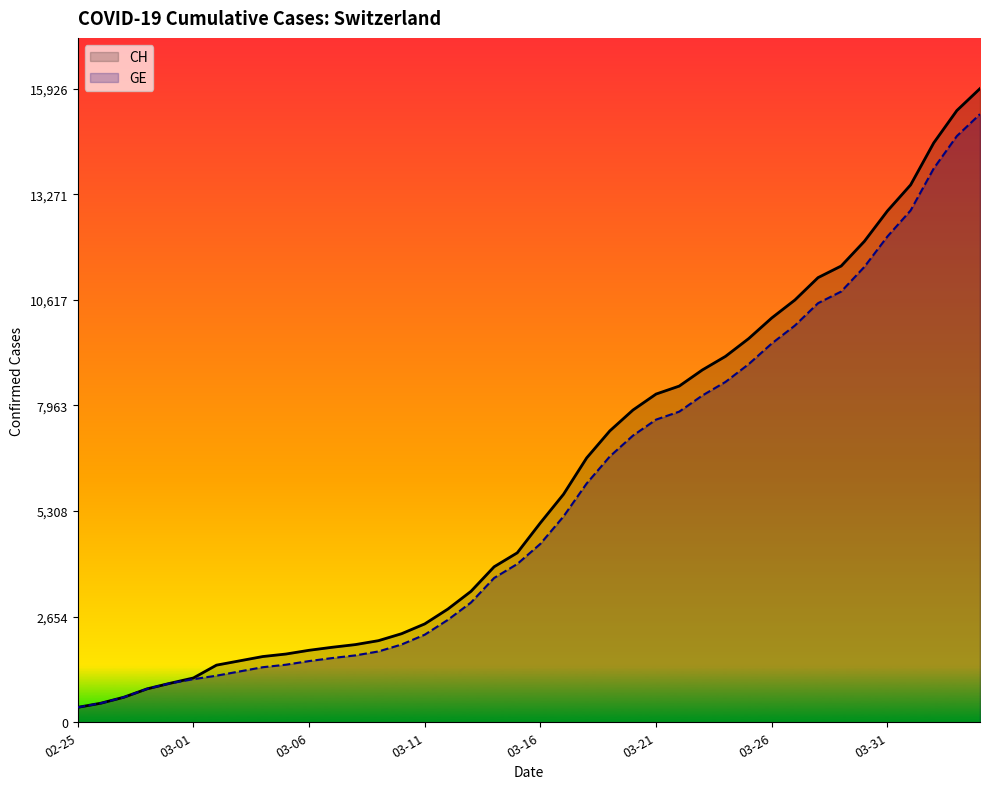

At how many categories does at least one series exceed 7429?

16